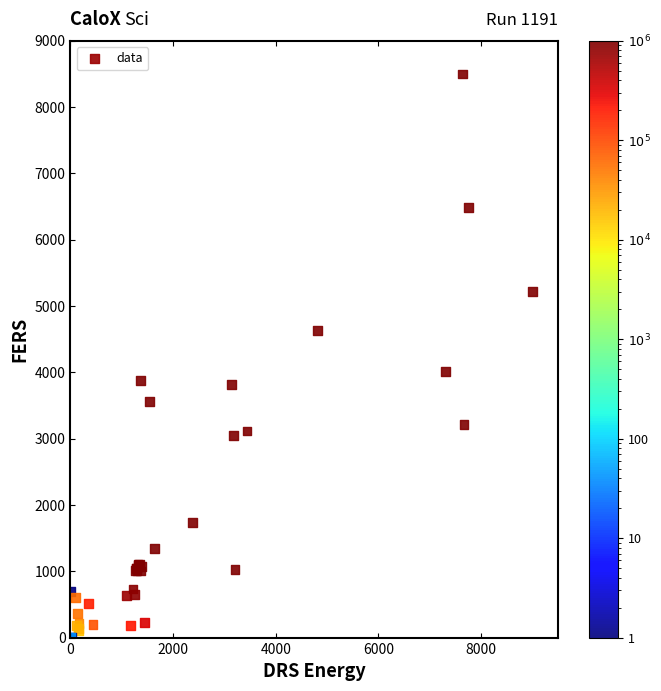

What Y value in the scatter plot is closest to 4250?

4006.8